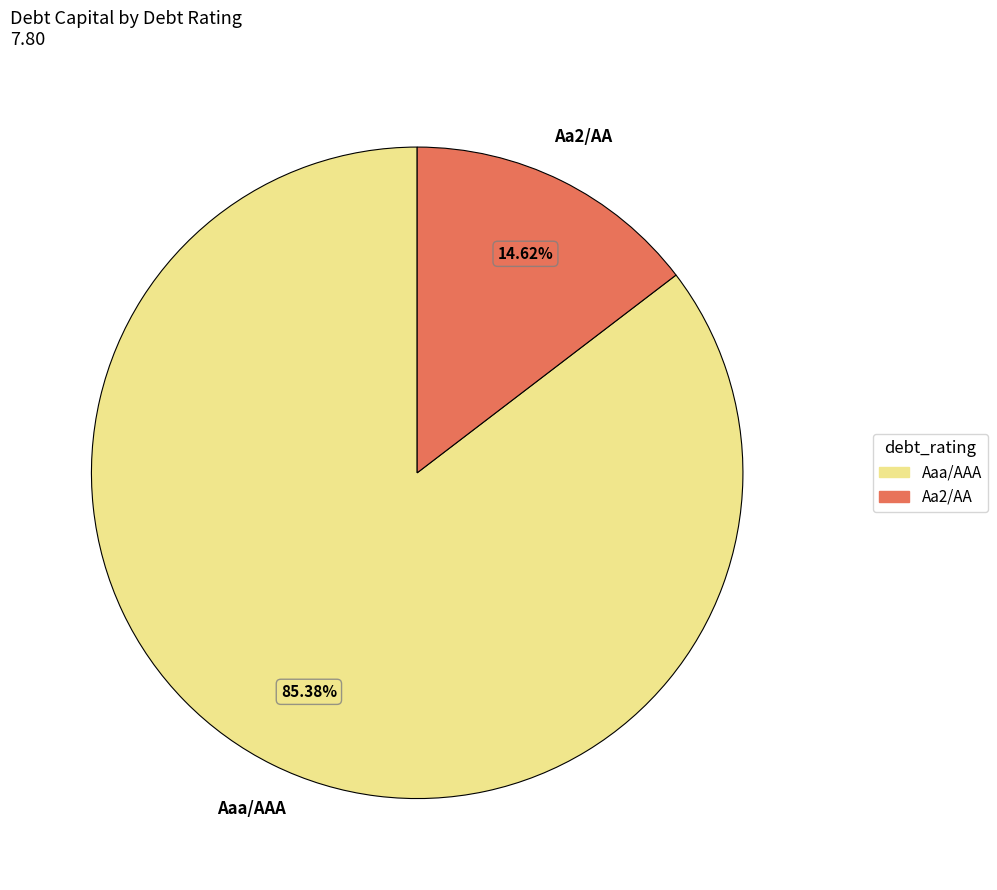

Between Aaa/AAA and Aa2/AA, which is larger?

Aaa/AAA